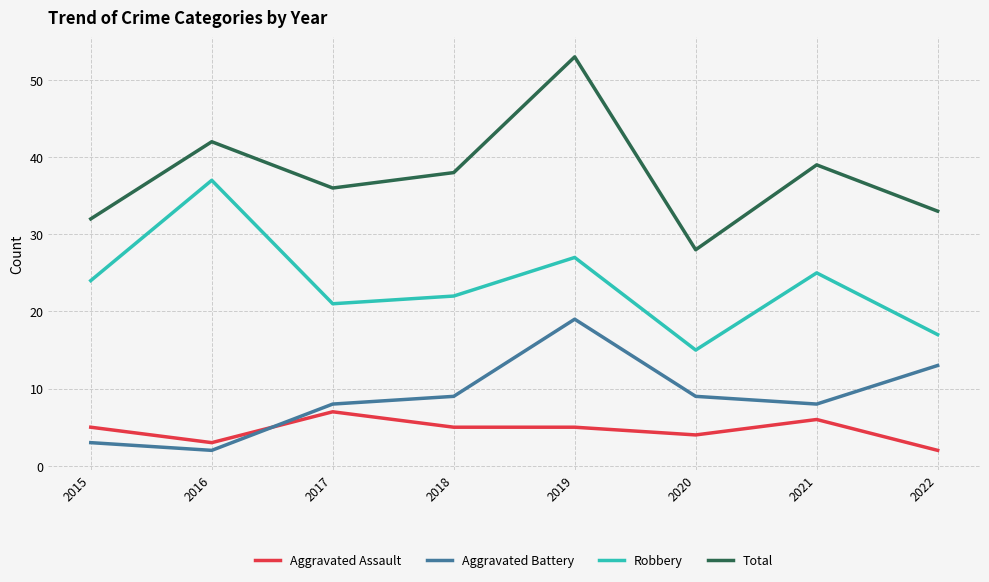

Which series has the largest total across all categories?

Total